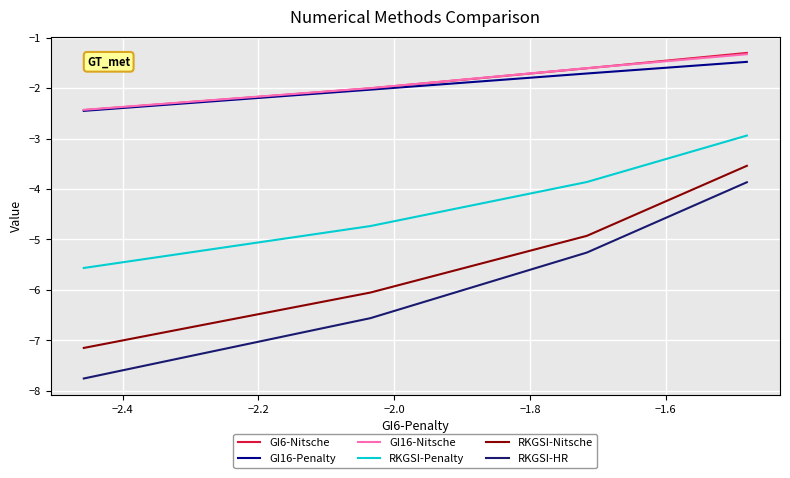

What is the greatest value displayed?

-1.3